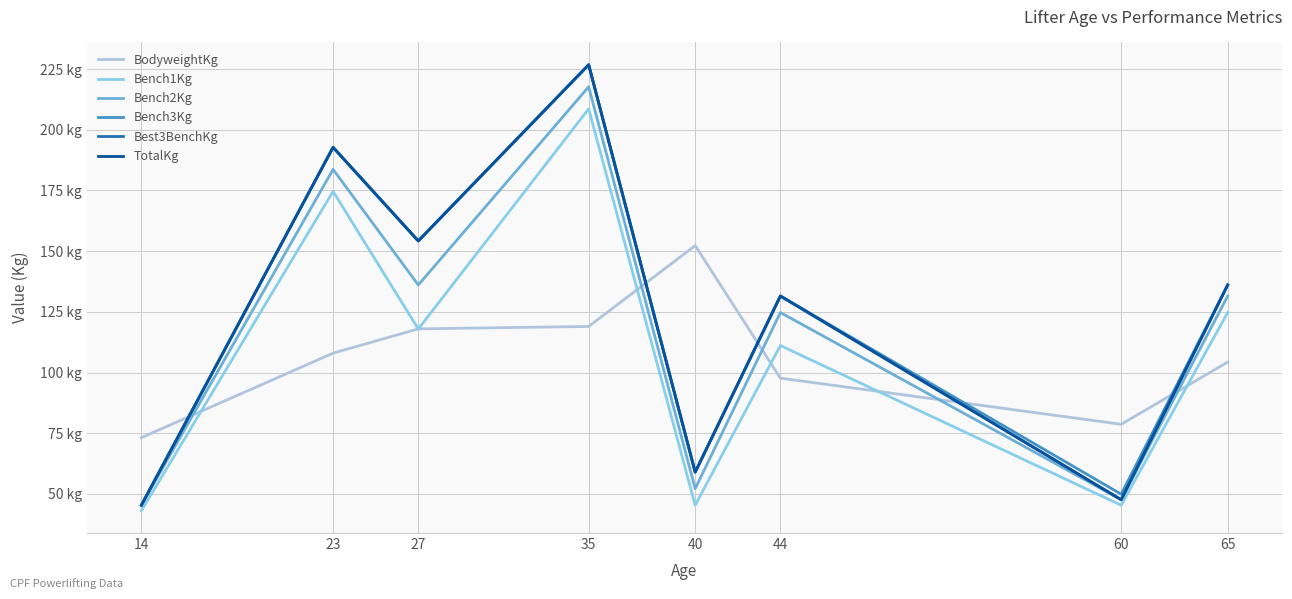

Reading right to left, transcribe all the data shown in this chart.

BodyweightKg: 65=104.3	60=78.7	44=97.7	40=152.3	35=119.0	27=118.0	23=108.0	14=73.2
Bench1Kg: 65=124.7	60=45.4	44=111.1	40=45.4	35=208.7	27=117.9	23=174.6	14=43.1
Bench2Kg: 65=131.5	60=47.6	44=124.7	40=52.2	35=217.7	27=136.1	23=183.7	14=45.4
Bench3Kg: 65=136.1	60=49.9	44=131.5	40=59.0	35=226.8	27=154.2	23=192.8	14=45.4
Best3BenchKg: 65=136.1	60=47.6	44=131.5	40=59.0	35=226.8	27=154.2	23=192.8	14=45.4
TotalKg: 65=136.1	60=47.6	44=131.5	40=59.0	35=226.8	27=154.2	23=192.8	14=45.4